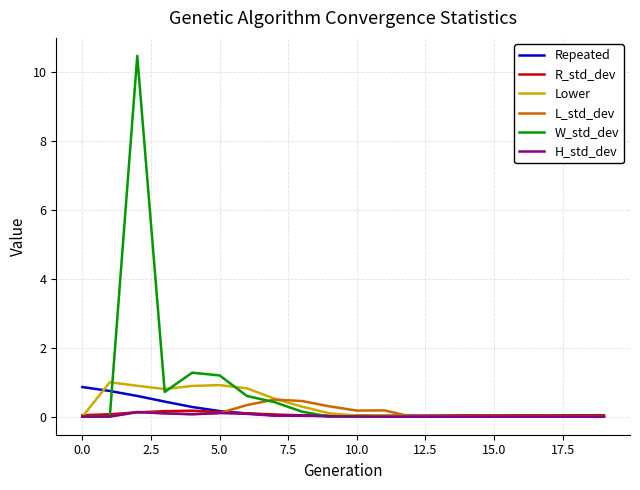

What is the maximum value shown in the chart?

10.5